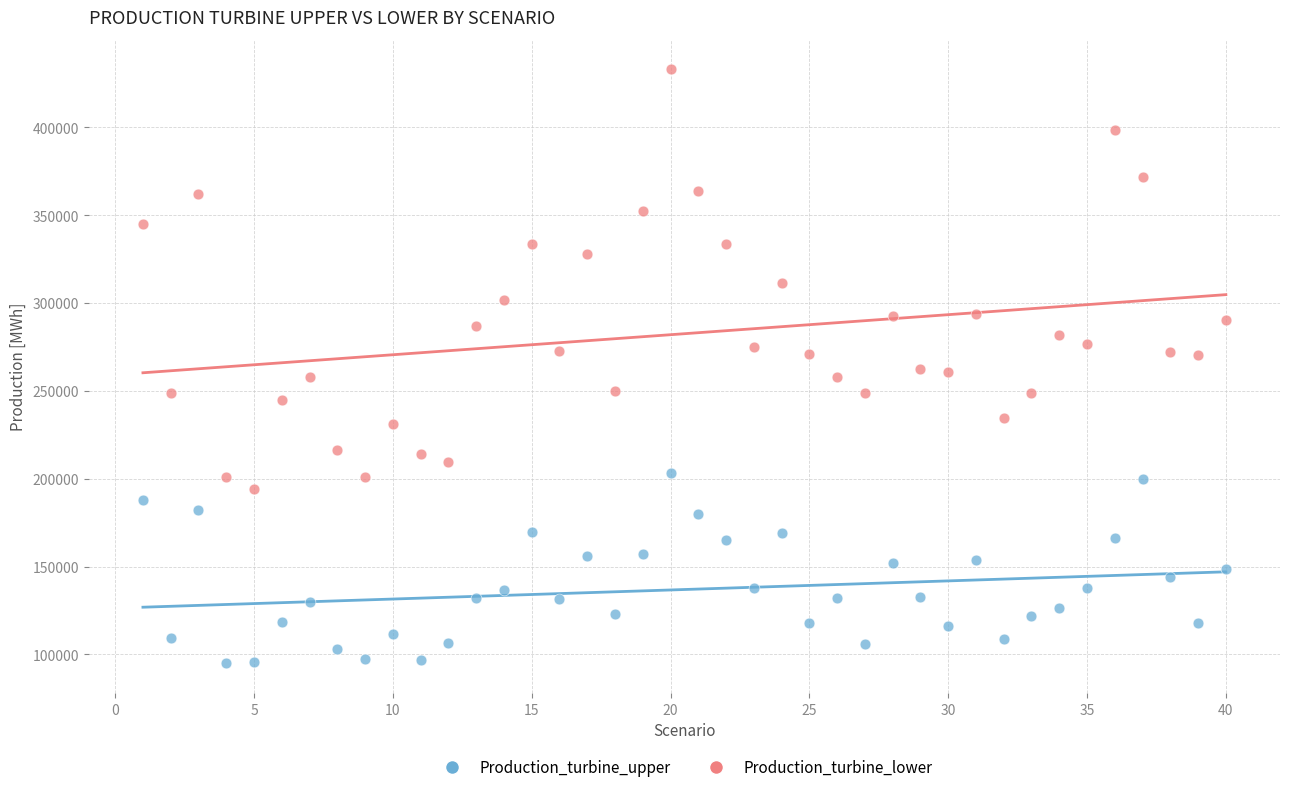

Across all data points, what is the range of Y values (max minus min)?

337873.9